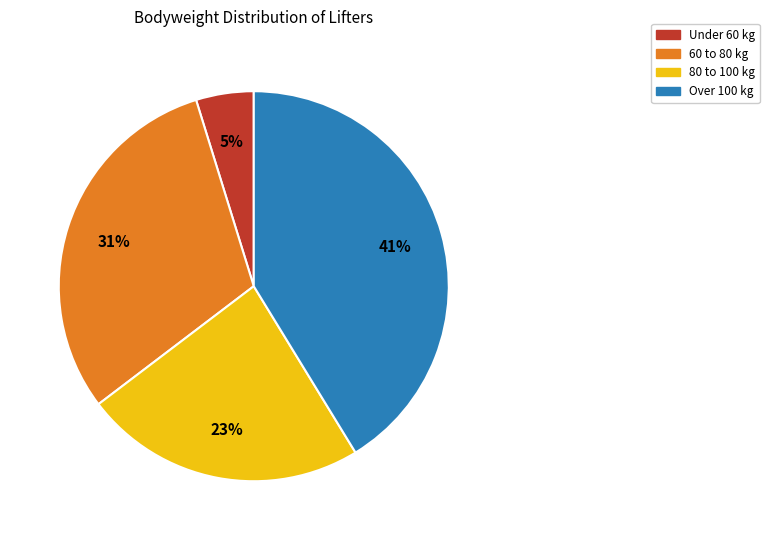

To the nearest percent, what portion does Over 100 kg represent?

41%